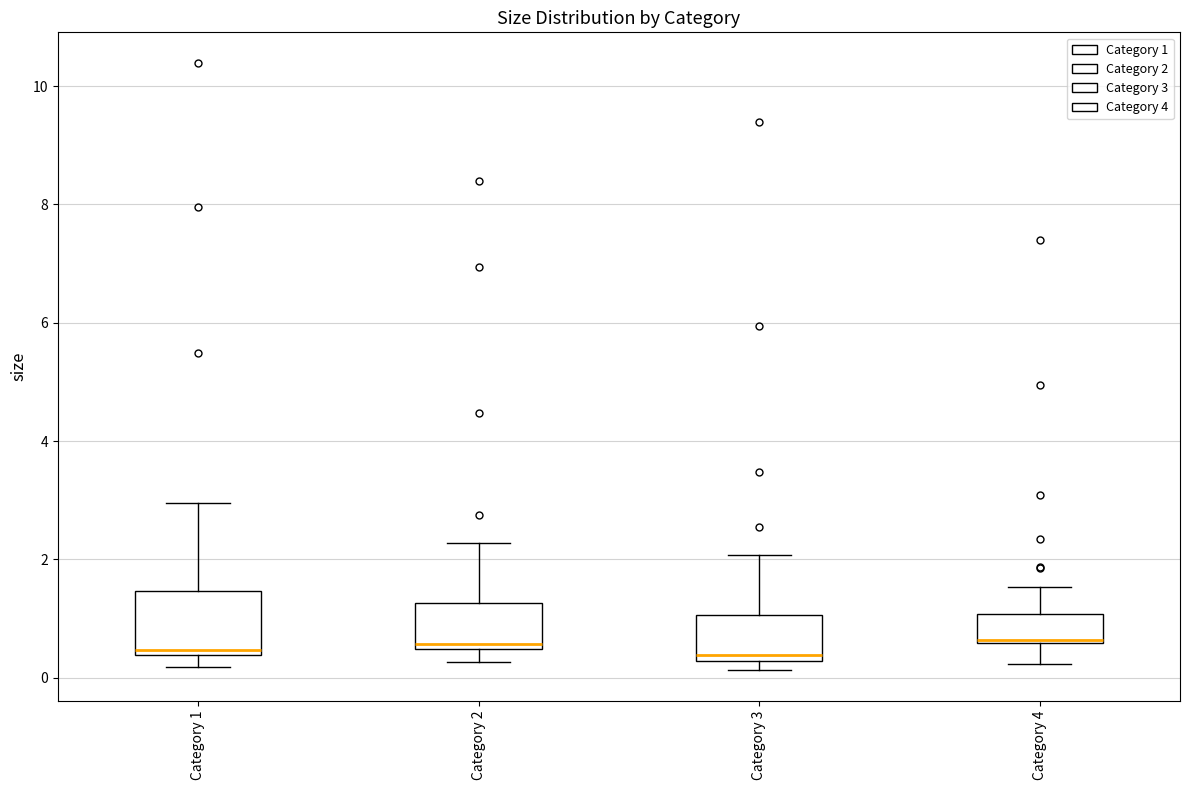

Which box is the tallest, from its lower edge to its upper edge?

Category 1